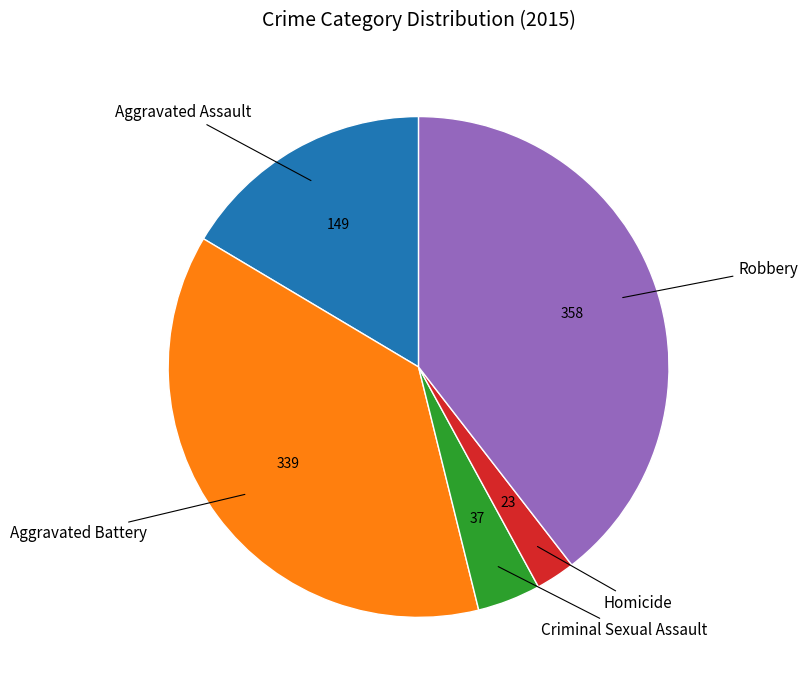

Does any single category account for the majority?

No